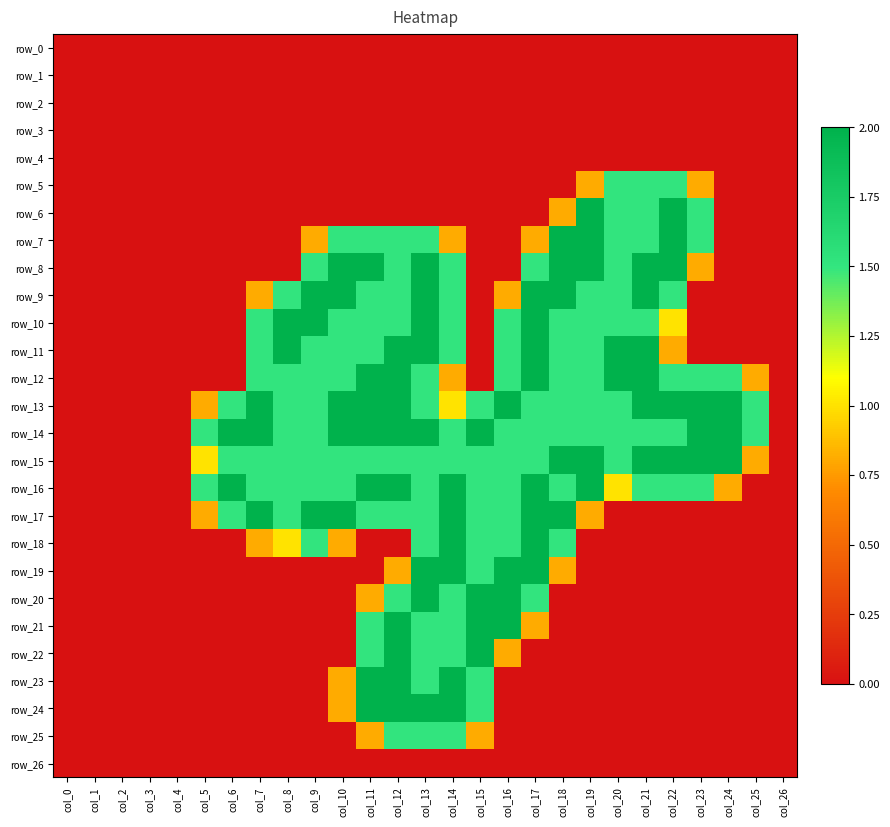

What is the spread (max minus min) of values at col_16?

2.0